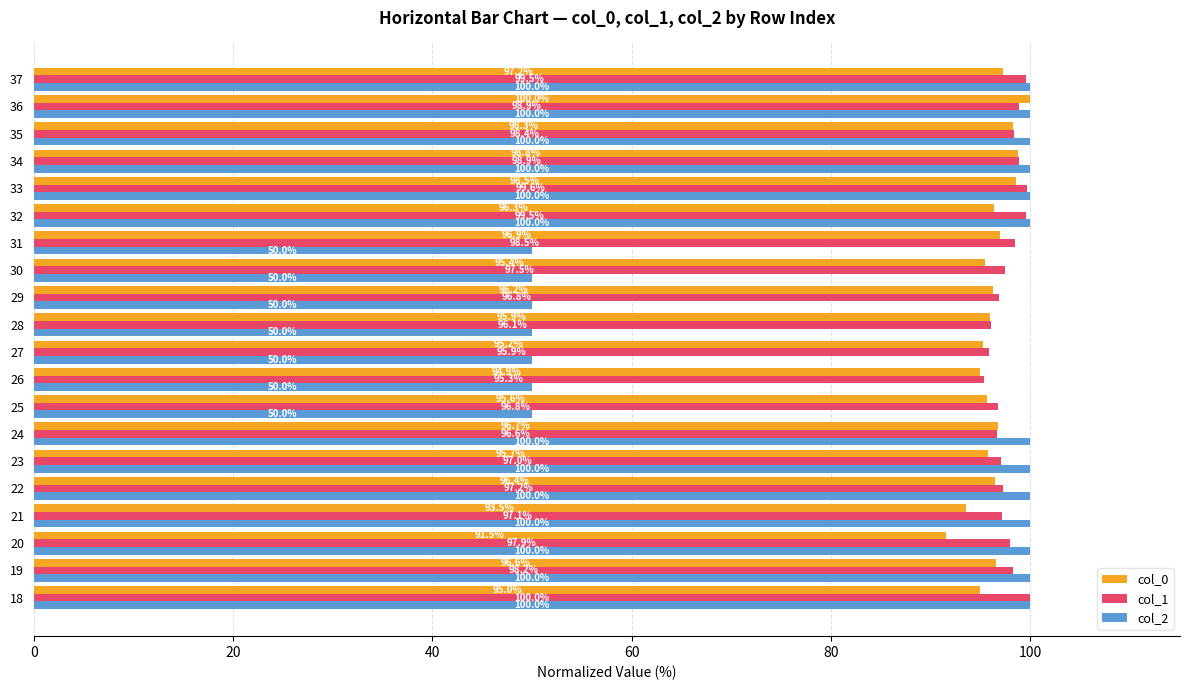

Rank the series at 33 from highest to lowest value.

col_2, col_1, col_0